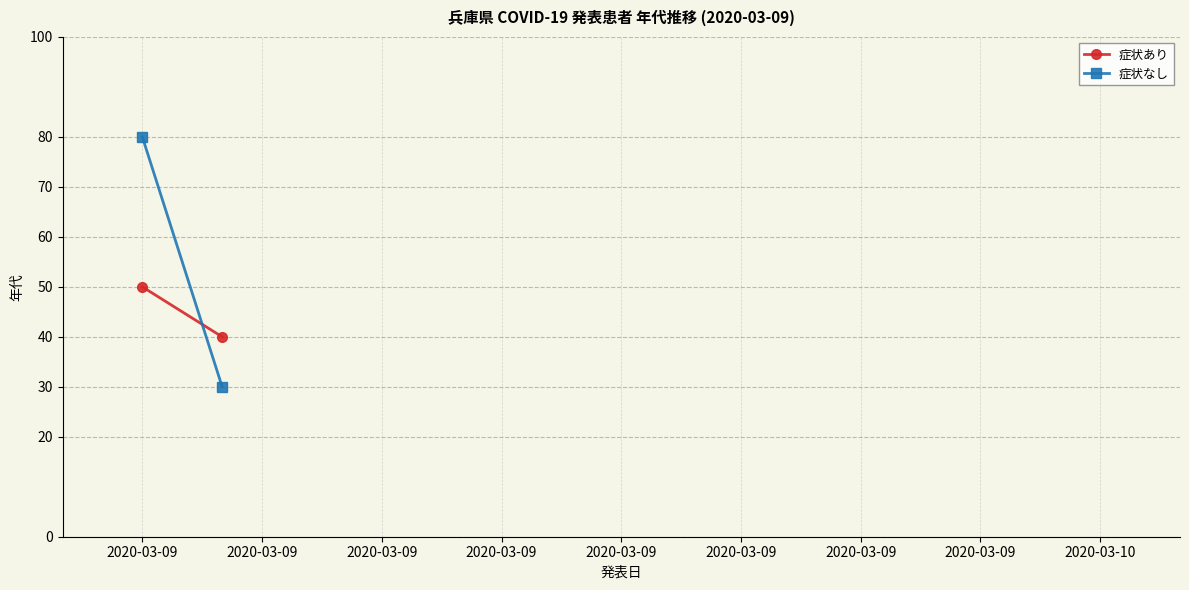

The value of 症状なし at 2020-03-09 is 80. True or false?

True